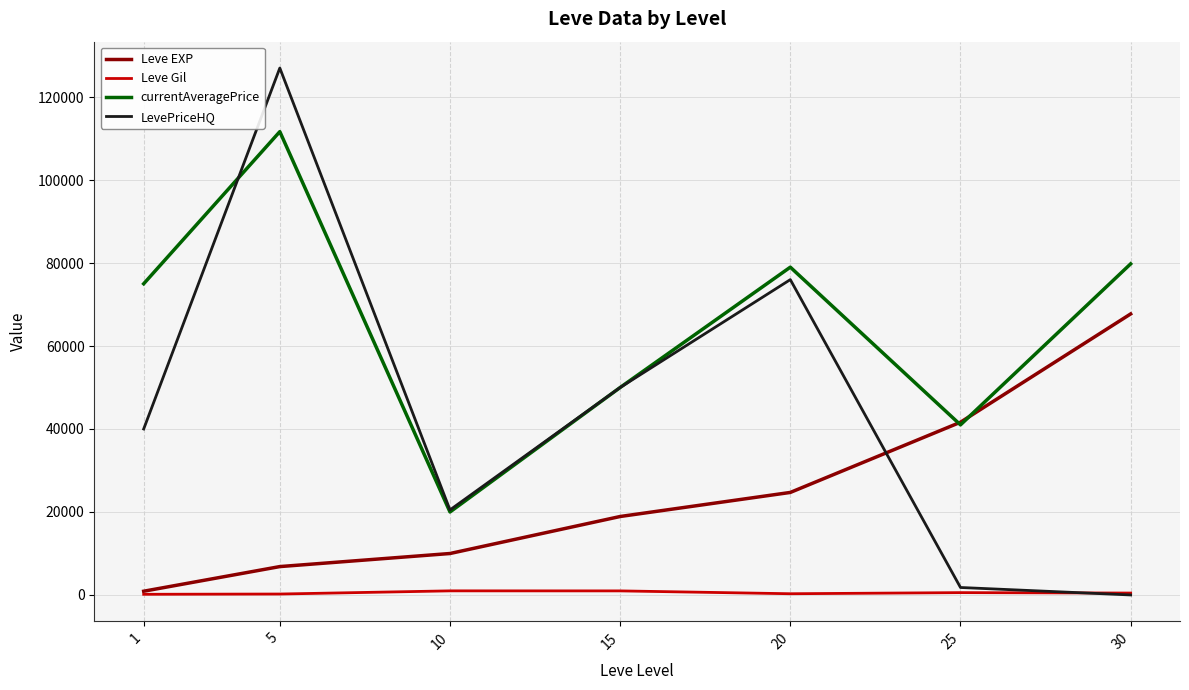

Which series has the widest spread of values?

LevePriceHQ